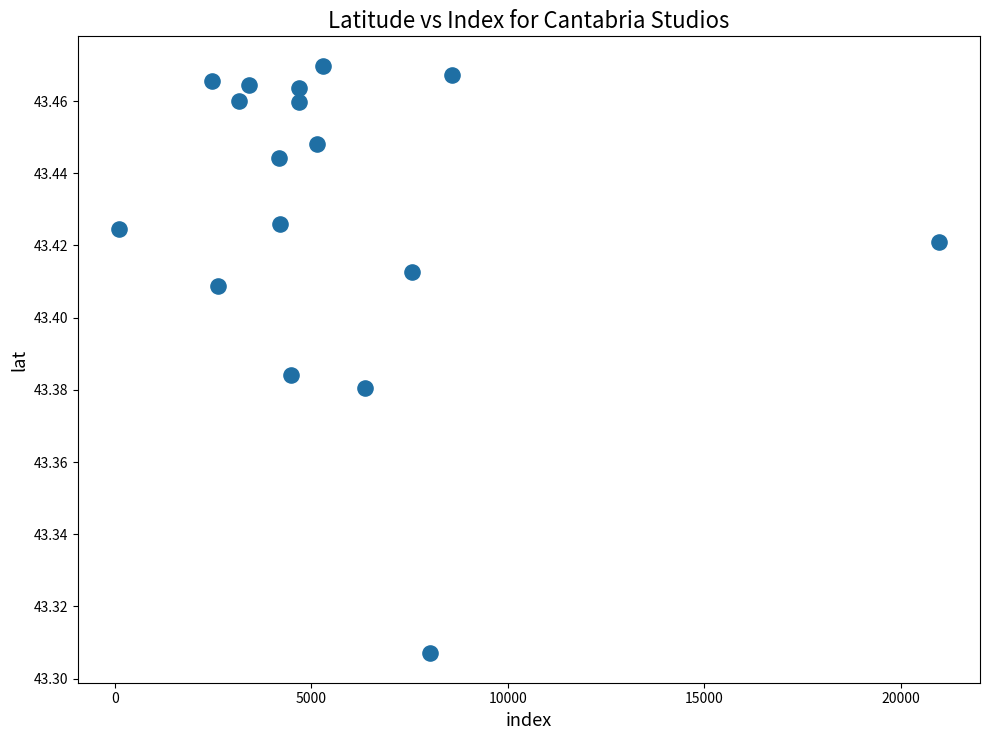

What is the range of X values (max minus min)?

20876.0